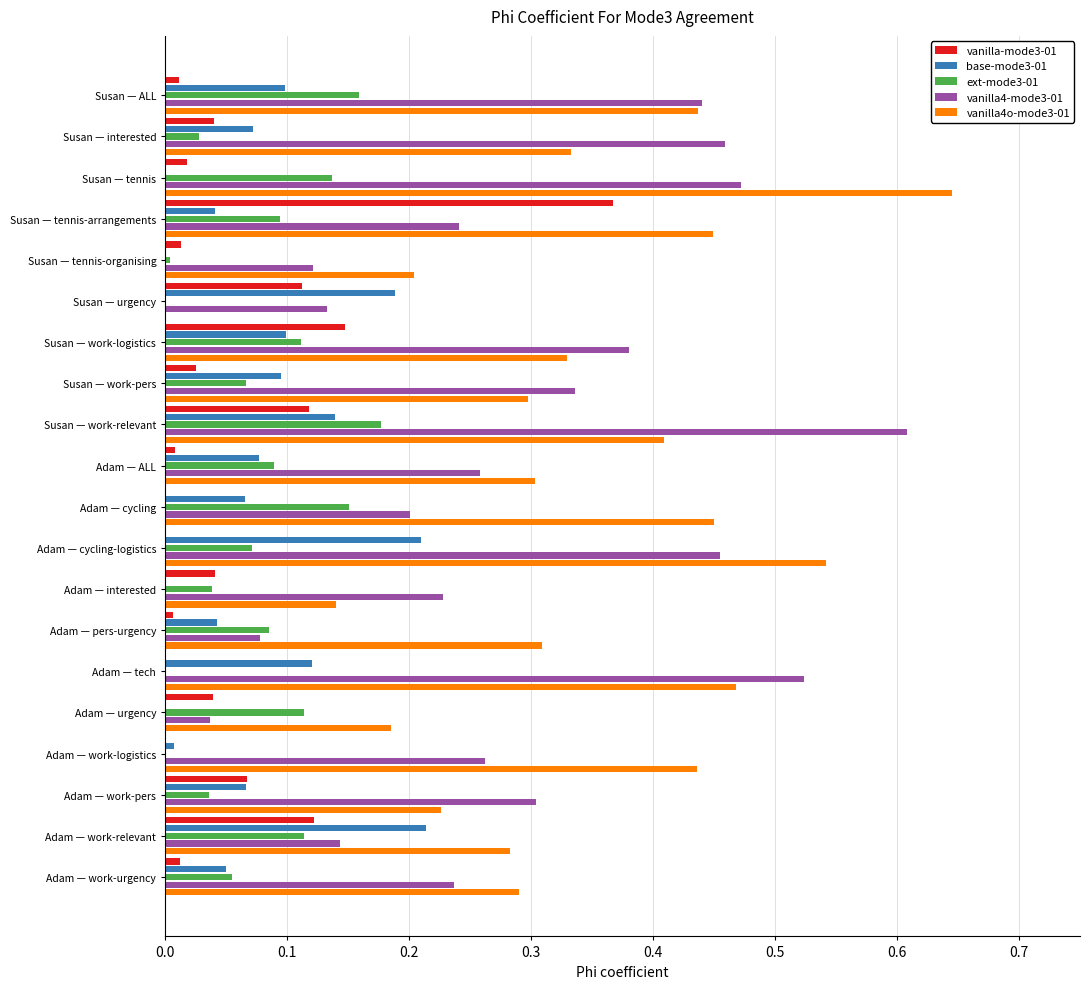

Which category has the highest value in the ext-mode3-01 series?

Susan — work-relevant